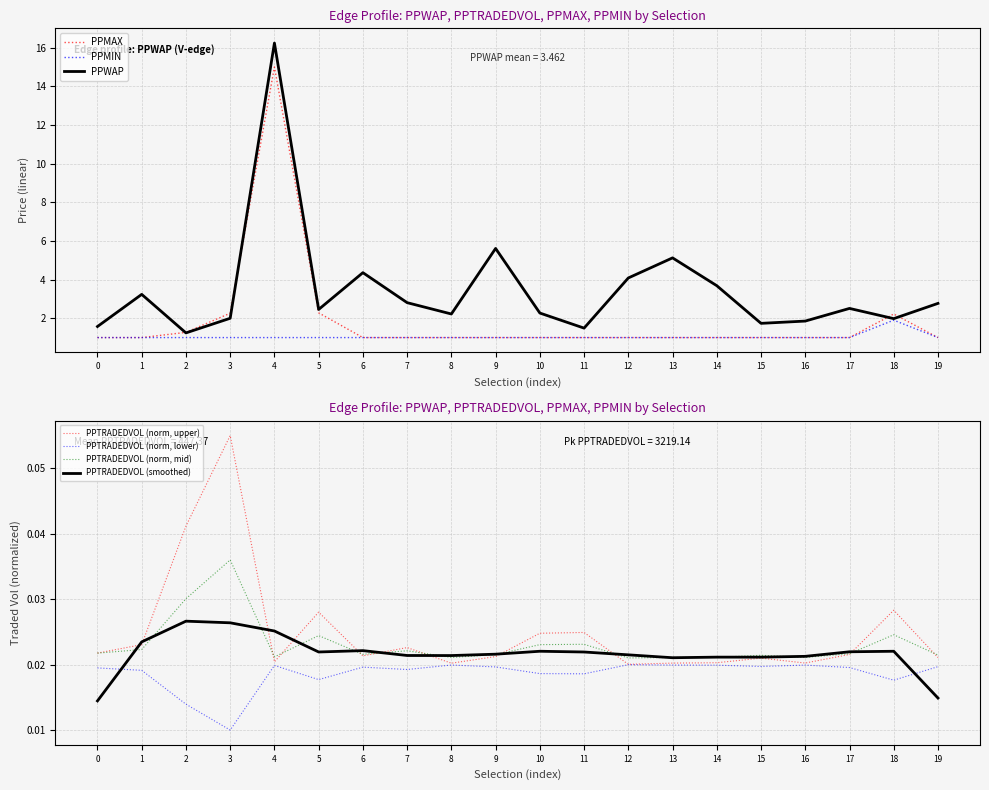

True or false: PPWAP has a value of 16.2 at 4.

True